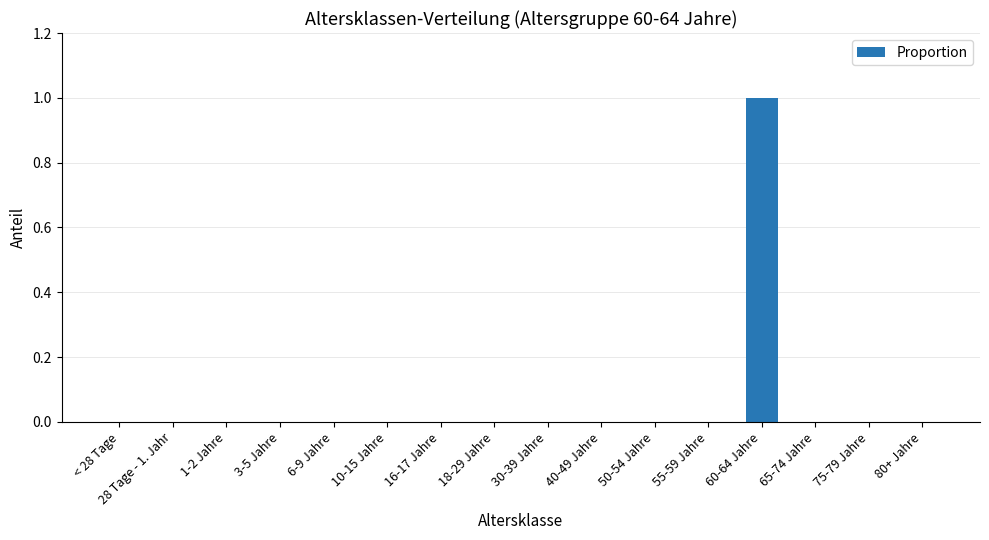

True or false: the data shows -1 at 50-54 Jahre.

False